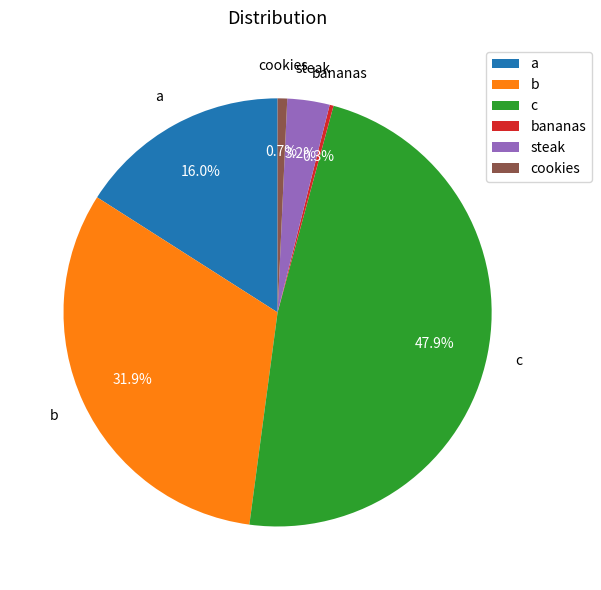

What percentage is the cookies slice, to the nearest percent?

1%